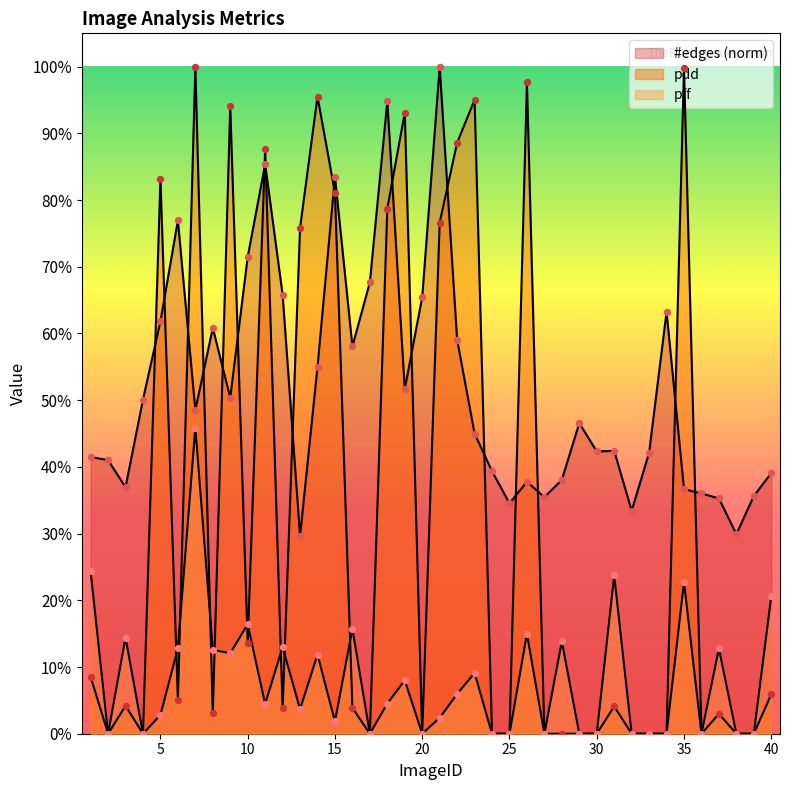

What are all the series names shown in the legend?

#edges, pdd, pff